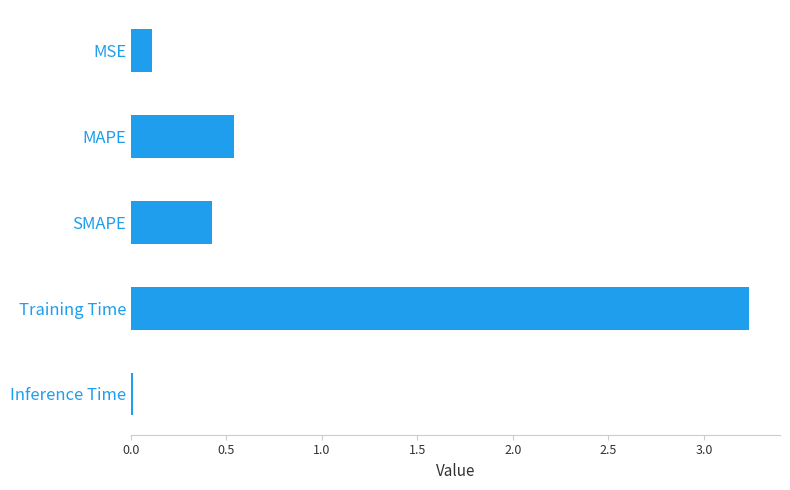

Rank the categories by value from highest to lowest.

Training Time, MAPE, SMAPE, MSE, Inference Time